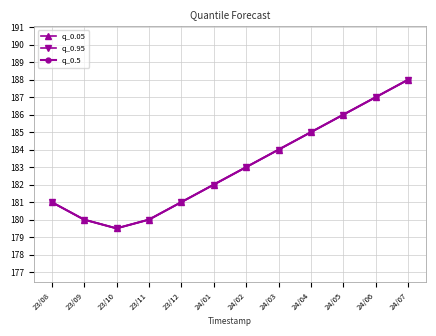

What is the maximum value for q_0.95?

188.0